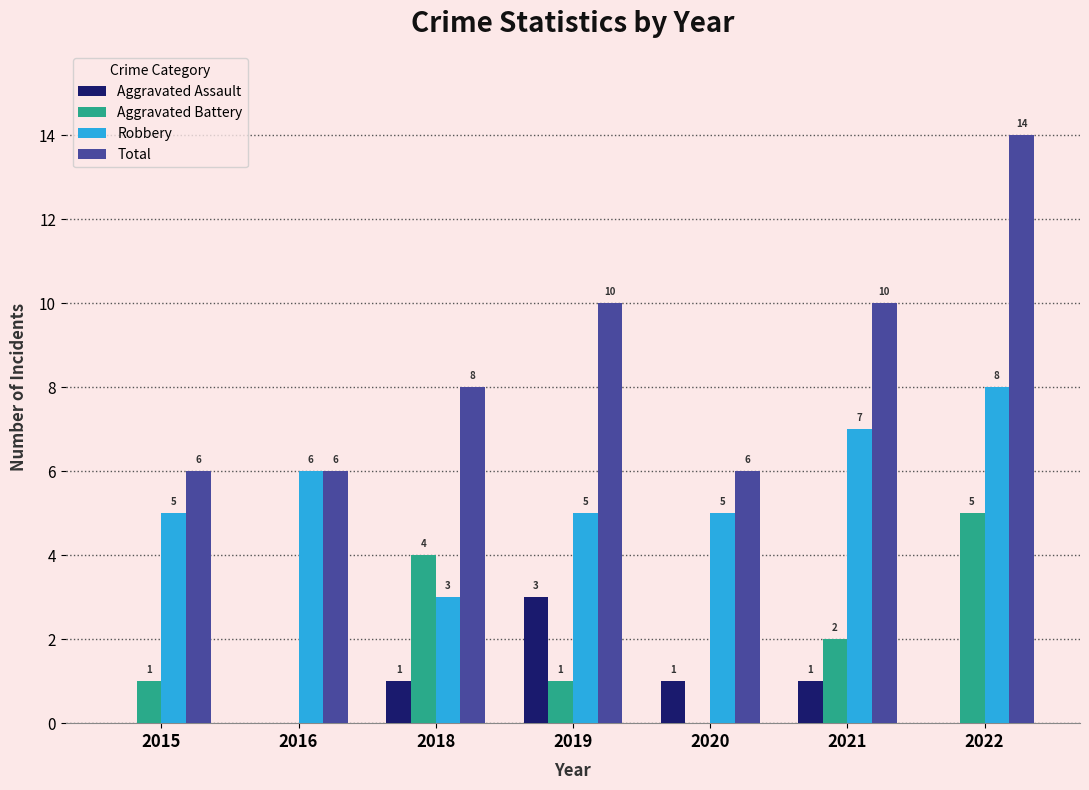

The Aggravated Assault series shows 1 at 2020. True or false?

True